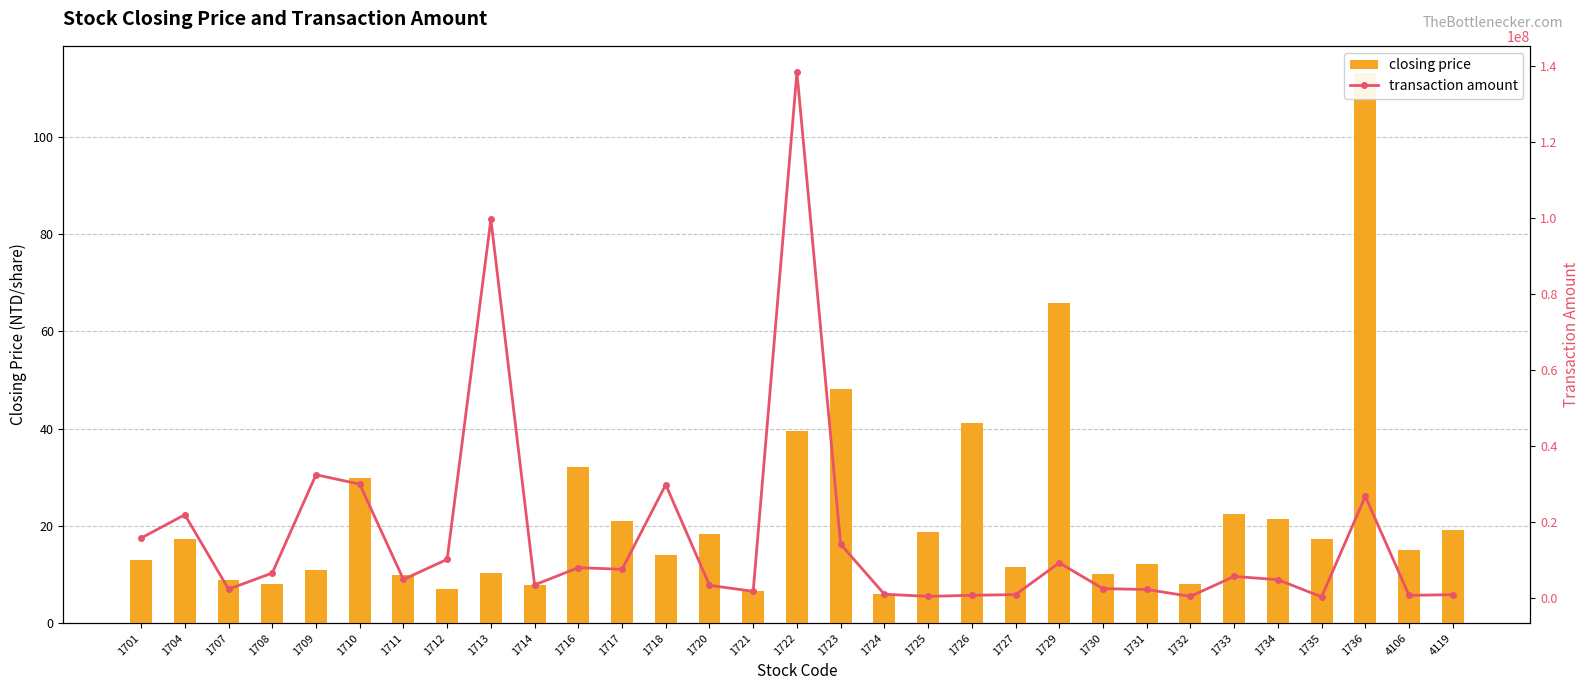

The closing price series shows 10.2 at 1730. True or false?

True